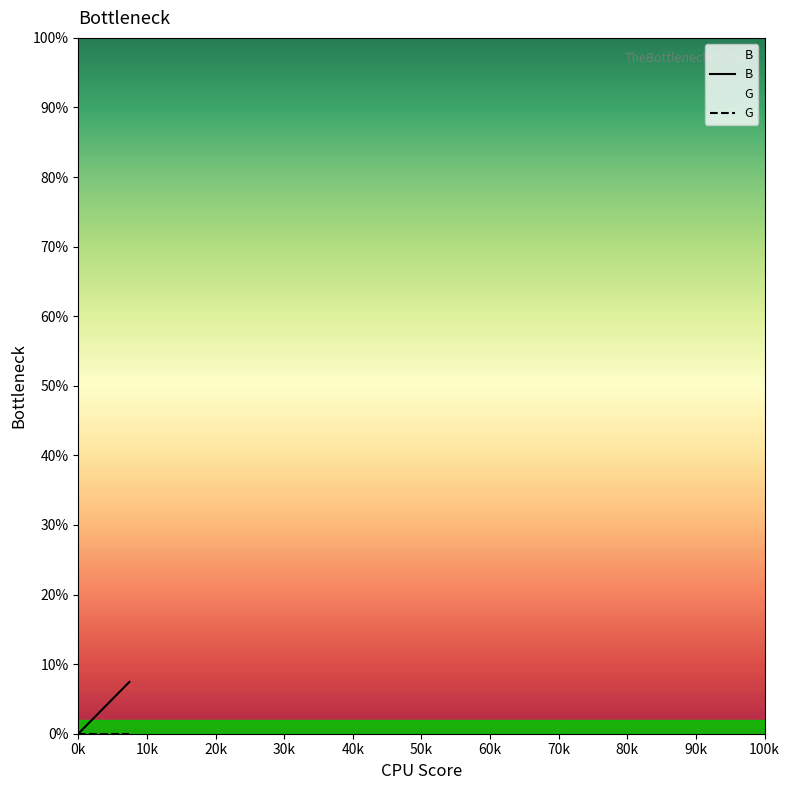

How many categories are shown in the chart?

20